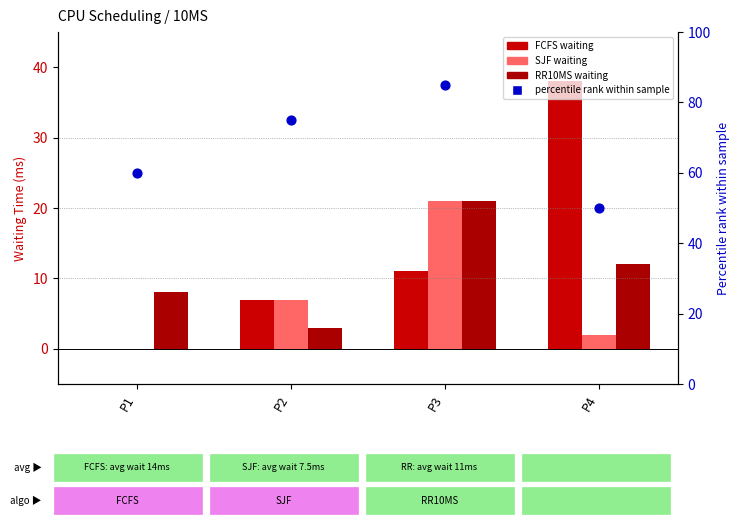

What is the total value across all series at P2?

92